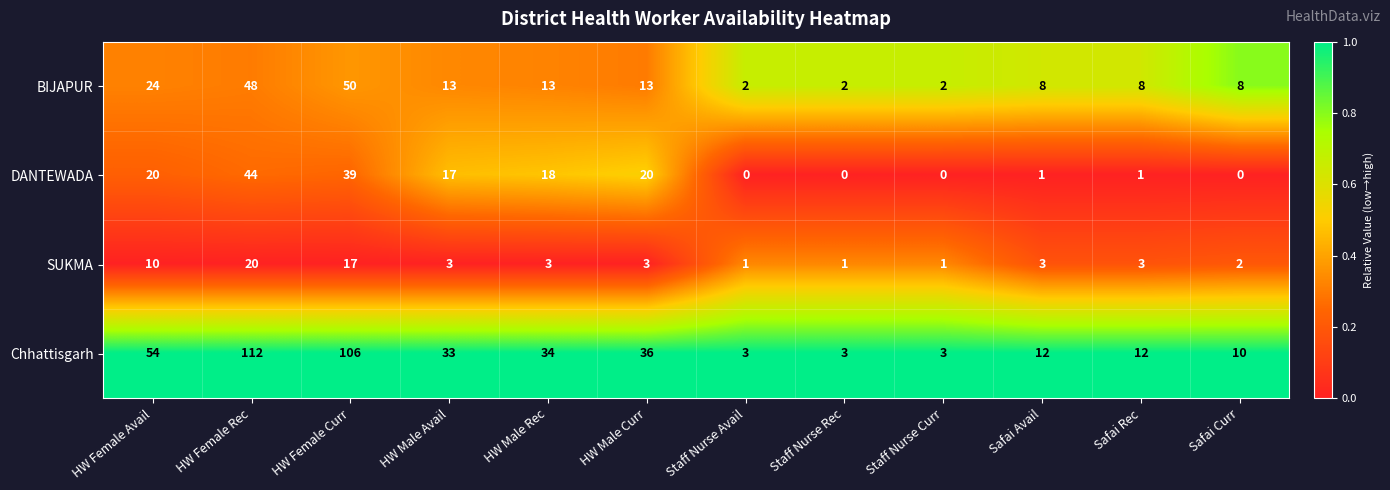

At how many categories does at least one series exceed 6?

9